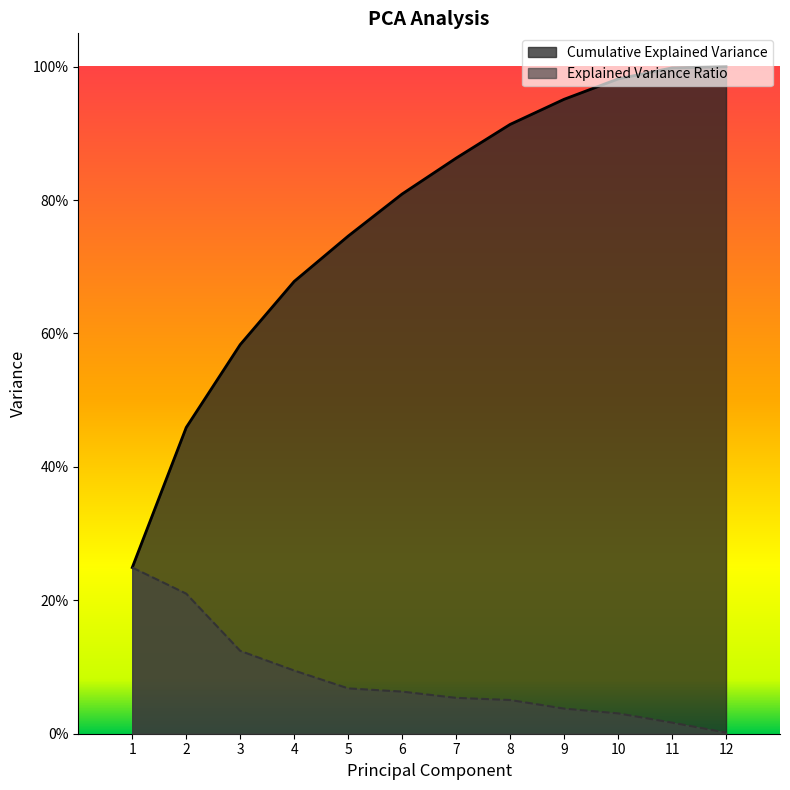

Which has a higher value, 6 or 10?

10